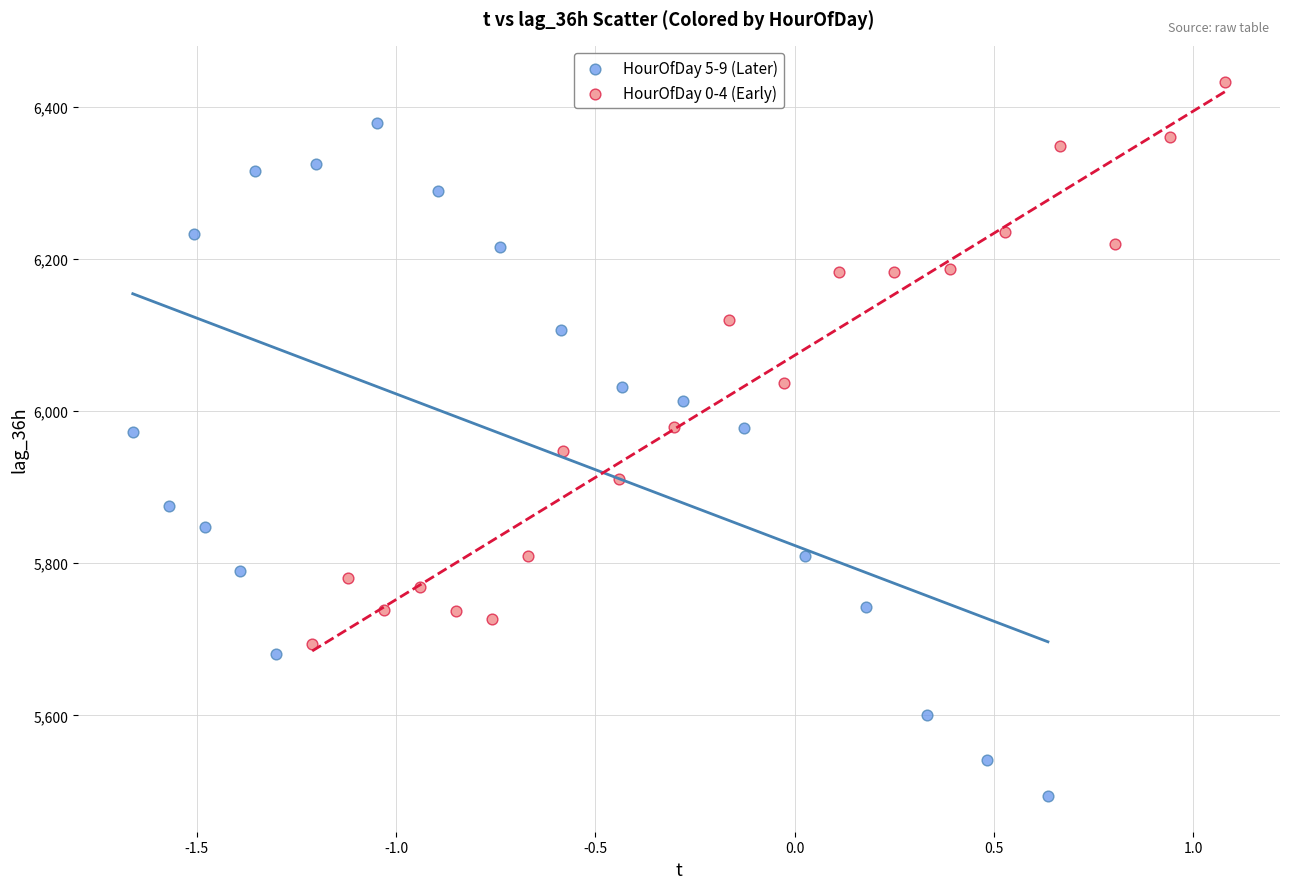

Which series has the widest spread of Y values?

HourOfDay 5-9 (Later)